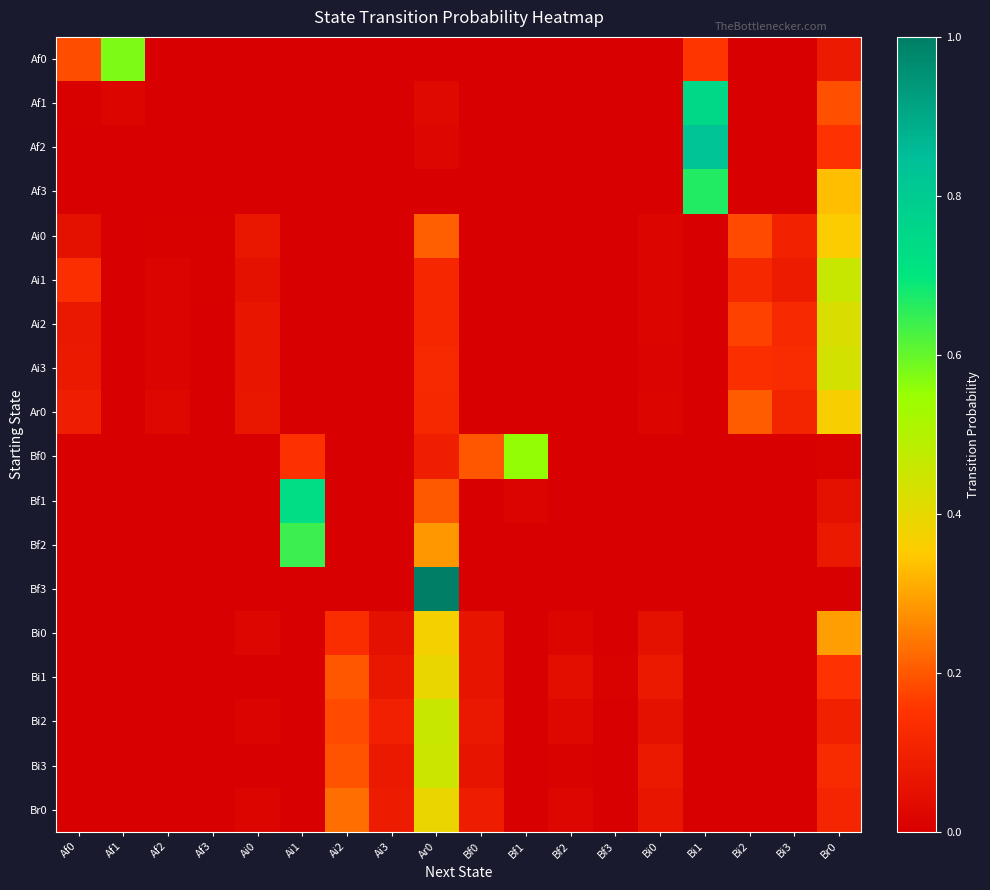

Reading right to left, transcribe all the data shown in this chart.

Af0: Br0=0.1	Bi3=0.0	Bi2=0.0	Bi1=0.2	Bi0=0.0	Bf3=0.0	Bf2=0.0	Bf1=0.0	Bf0=0.0	Ar0=0.0	Ai3=0.0	Ai2=0.0	Ai1=0.0	Ai0=0.0	Af3=0.0	Af2=0.0	Af1=0.6	Af0=0.2
Af1: Br0=0.2	Bi3=0.0	Bi2=0.0	Bi1=0.8	Bi0=0.0	Bf3=0.0	Bf2=0.0	Bf1=0.0	Bf0=0.0	Ar0=0.0	Ai3=0.0	Ai2=0.0	Ai1=0.0	Ai0=0.0	Af3=0.0	Af2=0.0	Af1=0.0	Af0=0.0
Af2: Br0=0.1	Bi3=0.0	Bi2=0.0	Bi1=0.8	Bi0=0.0	Bf3=0.0	Bf2=0.0	Bf1=0.0	Bf0=0.0	Ar0=0.0	Ai3=0.0	Ai2=0.0	Ai1=0.0	Ai0=0.0	Af3=0.0	Af2=0.0	Af1=0.0	Af0=0.0
Af3: Br0=0.3	Bi3=0.0	Bi2=0.0	Bi1=0.7	Bi0=0.0	Bf3=0.0	Bf2=0.0	Bf1=0.0	Bf0=0.0	Ar0=0.0	Ai3=0.0	Ai2=0.0	Ai1=0.0	Ai0=0.0	Af3=0.0	Af2=0.0	Af1=0.0	Af0=0.0
Ai0: Br0=0.4	Bi3=0.1	Bi2=0.2	Bi1=0.0	Bi0=0.0	Bf3=0.0	Bf2=0.0	Bf1=0.0	Bf0=0.0	Ar0=0.2	Ai3=0.0	Ai2=0.0	Ai1=0.0	Ai0=0.1	Af3=0.0	Af2=0.0	Af1=0.0	Af0=0.1
Ai1: Br0=0.5	Bi3=0.1	Bi2=0.1	Bi1=0.0	Bi0=0.0	Bf3=0.0	Bf2=0.0	Bf1=0.0	Bf0=0.0	Ar0=0.1	Ai3=0.0	Ai2=0.0	Ai1=0.0	Ai0=0.0	Af3=0.0	Af2=0.0	Af1=0.0	Af0=0.1
Ai2: Br0=0.4	Bi3=0.1	Bi2=0.2	Bi1=0.0	Bi0=0.0	Bf3=0.0	Bf2=0.0	Bf1=0.0	Bf0=0.0	Ar0=0.1	Ai3=0.0	Ai2=0.0	Ai1=0.0	Ai0=0.1	Af3=0.0	Af2=0.0	Af1=0.0	Af0=0.1
Ai3: Br0=0.4	Bi3=0.1	Bi2=0.1	Bi1=0.0	Bi0=0.0	Bf3=0.0	Bf2=0.0	Bf1=0.0	Bf0=0.0	Ar0=0.1	Ai3=0.0	Ai2=0.0	Ai1=0.0	Ai0=0.1	Af3=0.0	Af2=0.0	Af1=0.0	Af0=0.1
Ar0: Br0=0.4	Bi3=0.1	Bi2=0.2	Bi1=0.0	Bi0=0.0	Bf3=0.0	Bf2=0.0	Bf1=0.0	Bf0=0.0	Ar0=0.1	Ai3=0.0	Ai2=0.0	Ai1=0.0	Ai0=0.1	Af3=0.0	Af2=0.0	Af1=0.0	Af0=0.1
Bf0: Br0=0.0	Bi3=0.0	Bi2=0.0	Bi1=0.0	Bi0=0.0	Bf3=0.0	Bf2=0.0	Bf1=0.6	Bf0=0.2	Ar0=0.1	Ai3=0.0	Ai2=0.0	Ai1=0.1	Ai0=0.0	Af3=0.0	Af2=0.0	Af1=0.0	Af0=0.0
Bf1: Br0=0.1	Bi3=0.0	Bi2=0.0	Bi1=0.0	Bi0=0.0	Bf3=0.0	Bf2=0.0	Bf1=0.0	Bf0=0.0	Ar0=0.2	Ai3=0.0	Ai2=0.0	Ai1=0.7	Ai0=0.0	Af3=0.0	Af2=0.0	Af1=0.0	Af0=0.0
Bf2: Br0=0.1	Bi3=0.0	Bi2=0.0	Bi1=0.0	Bi0=0.0	Bf3=0.0	Bf2=0.0	Bf1=0.0	Bf0=0.0	Ar0=0.3	Ai3=0.0	Ai2=0.0	Ai1=0.6	Ai0=0.0	Af3=0.0	Af2=0.0	Af1=0.0	Af0=0.0
Bf3: Br0=0.0	Bi3=0.0	Bi2=0.0	Bi1=0.0	Bi0=0.0	Bf3=0.0	Bf2=0.0	Bf1=0.0	Bf0=0.0	Ar0=1.0	Ai3=0.0	Ai2=0.0	Ai1=0.0	Ai0=0.0	Af3=0.0	Af2=0.0	Af1=0.0	Af0=0.0
Bi0: Br0=0.3	Bi3=0.0	Bi2=0.0	Bi1=0.0	Bi0=0.1	Bf3=0.0	Bf2=0.0	Bf1=0.0	Bf0=0.1	Ar0=0.4	Ai3=0.1	Ai2=0.1	Ai1=0.0	Ai0=0.0	Af3=0.0	Af2=0.0	Af1=0.0	Af0=0.0
Bi1: Br0=0.1	Bi3=0.0	Bi2=0.0	Bi1=0.0	Bi0=0.1	Bf3=0.0	Bf2=0.0	Bf1=0.0	Bf0=0.1	Ar0=0.4	Ai3=0.1	Ai2=0.2	Ai1=0.0	Ai0=0.0	Af3=0.0	Af2=0.0	Af1=0.0	Af0=0.0
Bi2: Br0=0.1	Bi3=0.0	Bi2=0.0	Bi1=0.0	Bi0=0.1	Bf3=0.0	Bf2=0.0	Bf1=0.0	Bf0=0.1	Ar0=0.5	Ai3=0.1	Ai2=0.2	Ai1=0.0	Ai0=0.0	Af3=0.0	Af2=0.0	Af1=0.0	Af0=0.0
Bi3: Br0=0.1	Bi3=0.0	Bi2=0.0	Bi1=0.0	Bi0=0.1	Bf3=0.0	Bf2=0.0	Bf1=0.0	Bf0=0.1	Ar0=0.4	Ai3=0.1	Ai2=0.2	Ai1=0.0	Ai0=0.0	Af3=0.0	Af2=0.0	Af1=0.0	Af0=0.0
Br0: Br0=0.1	Bi3=0.0	Bi2=0.0	Bi1=0.0	Bi0=0.1	Bf3=0.0	Bf2=0.0	Bf1=0.0	Bf0=0.1	Ar0=0.4	Ai3=0.1	Ai2=0.2	Ai1=0.0	Ai0=0.0	Af3=0.0	Af2=0.0	Af1=0.0	Af0=0.0